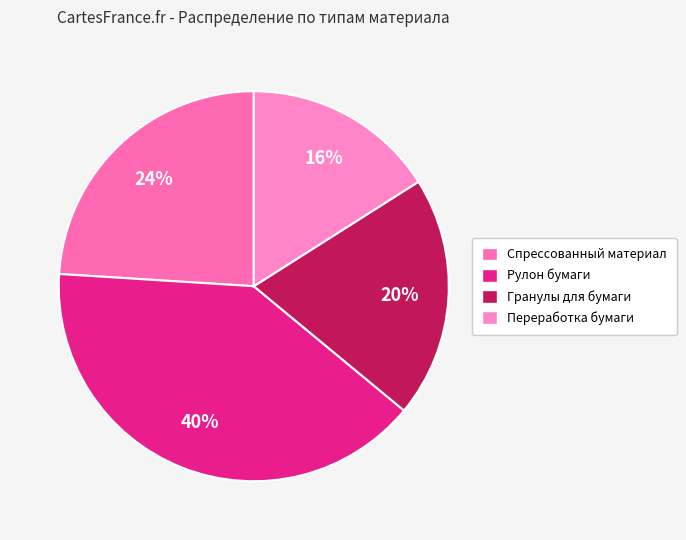

True or false: Рулон бумаги accounts for 28% of the total.

False